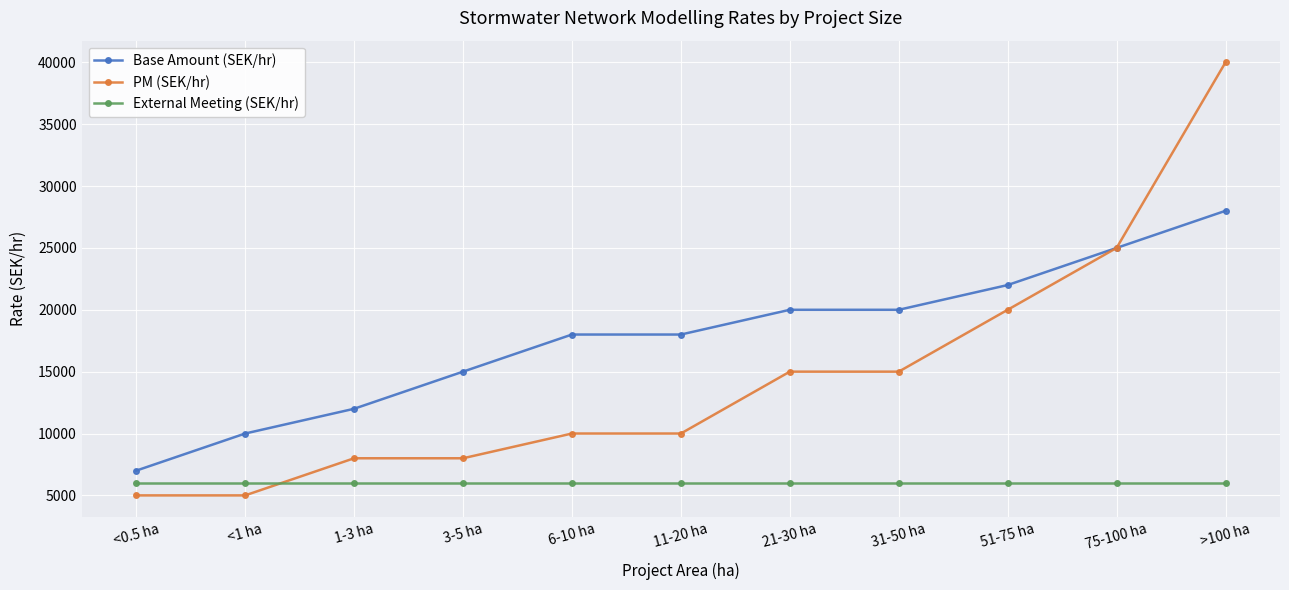

Between 3-5 ha and 31-50 ha, which series saw the biggest shift?

PM (SEK/hr)